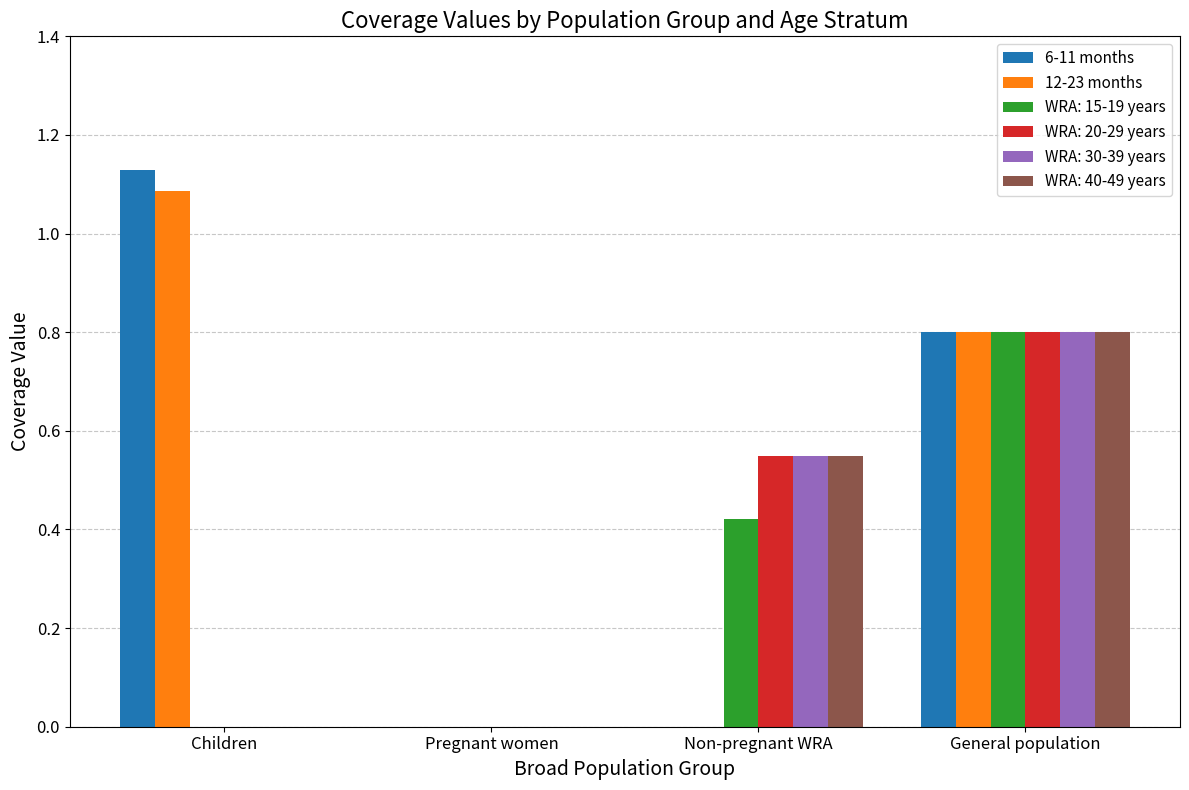

The value of WRA: 30-39 years at Children is 0.3. True or false?

False